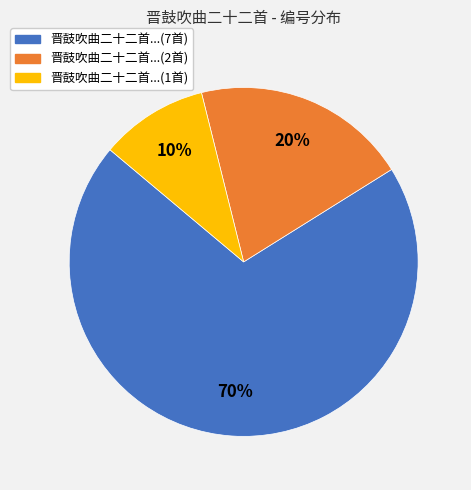

How many segments does this pie chart have?

3